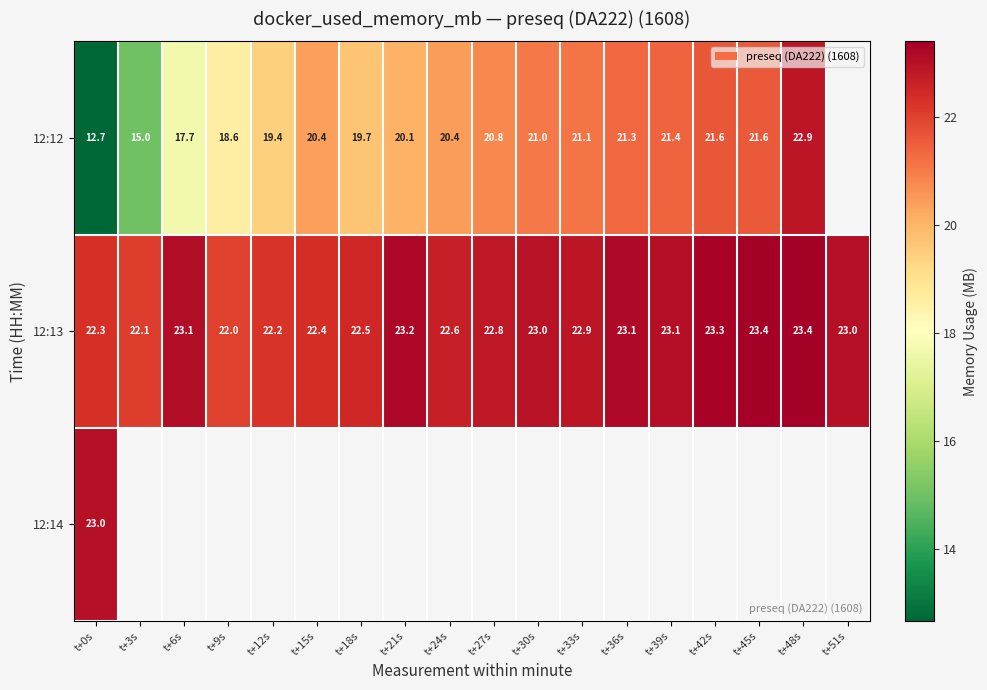

Is it true that 12:13 equals 34.2 at t+9s?

False